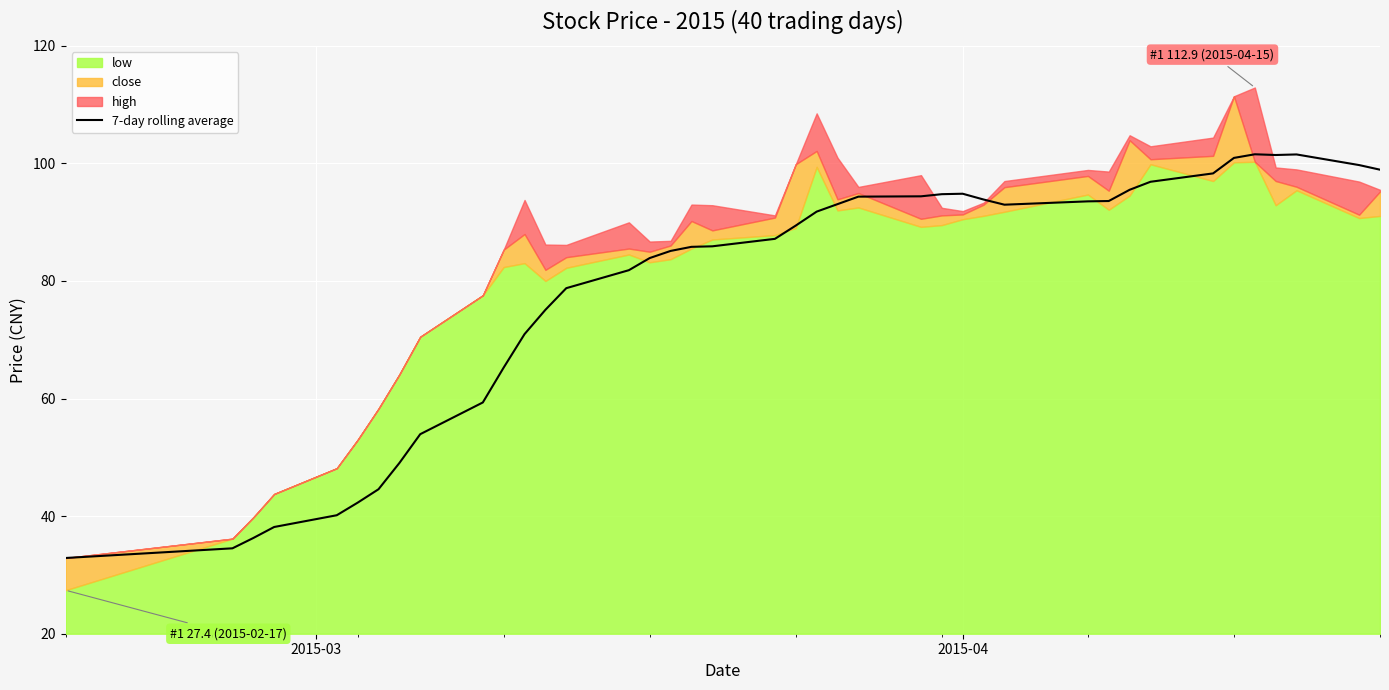

How many lines are shown in the chart?

1